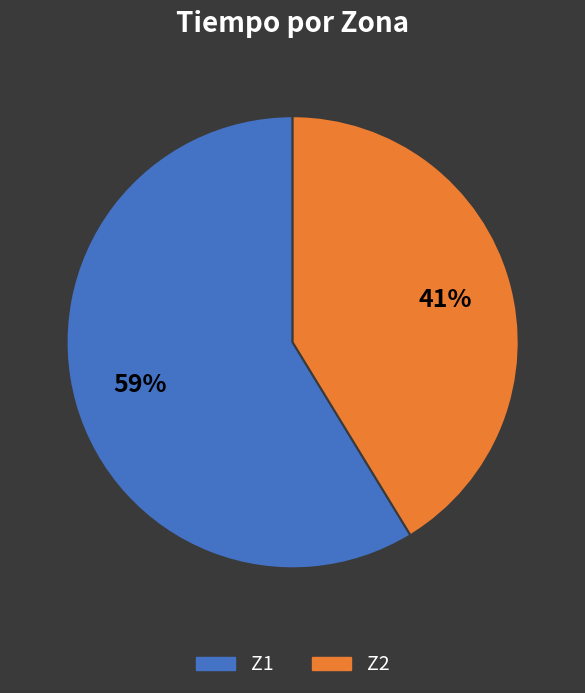

Which has a higher value, Z2 or Z1?

Z1